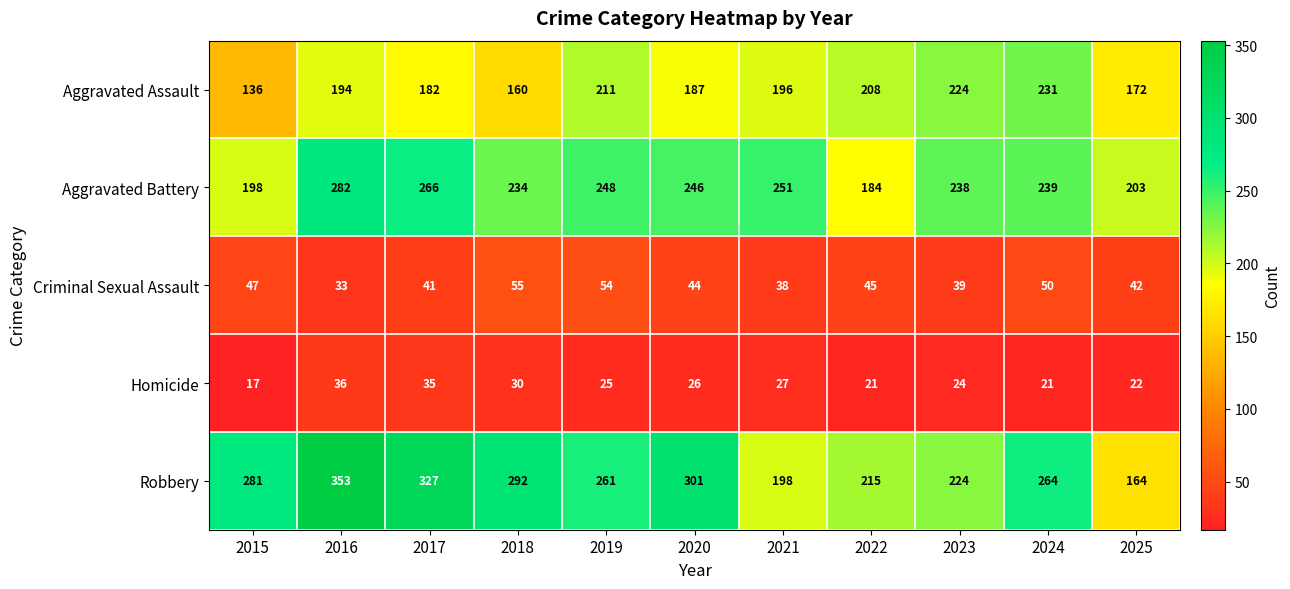

At which category does the chart reach its peak across all series?

2016